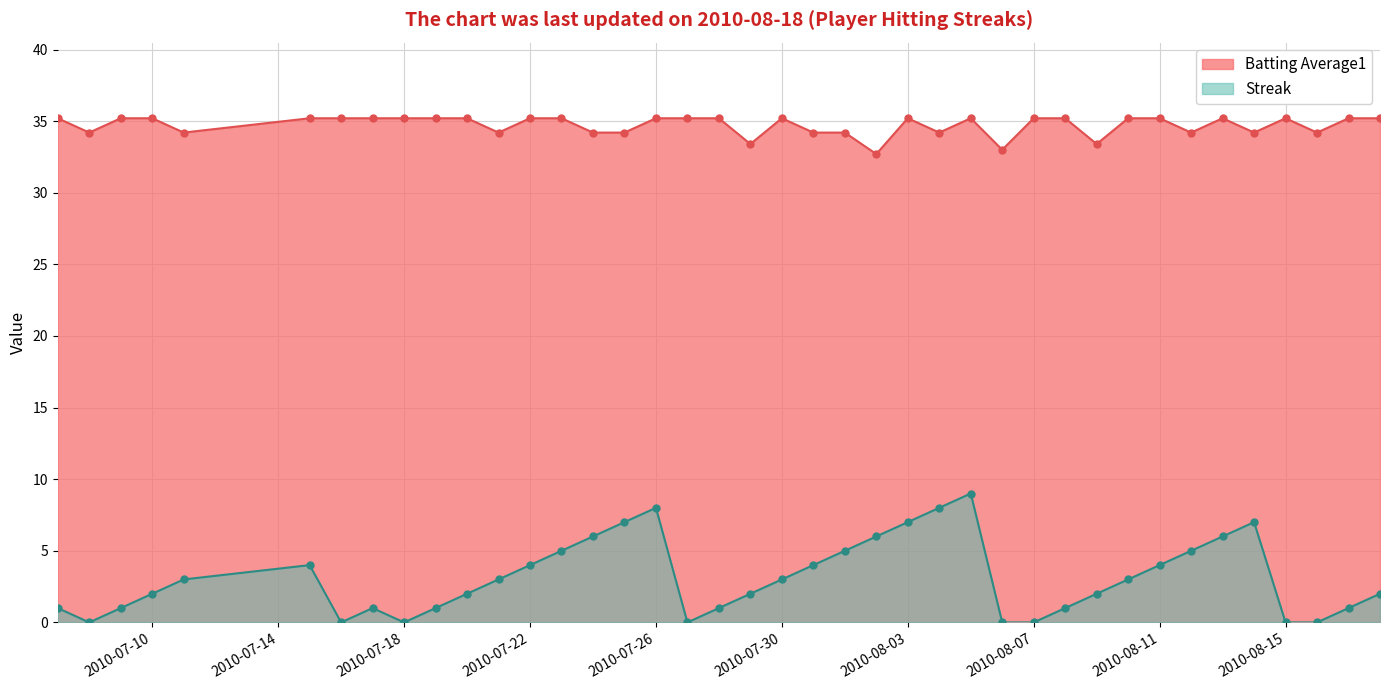

True or false: Batting Average1 has a value of 34.2 at 2010-08-12.

True